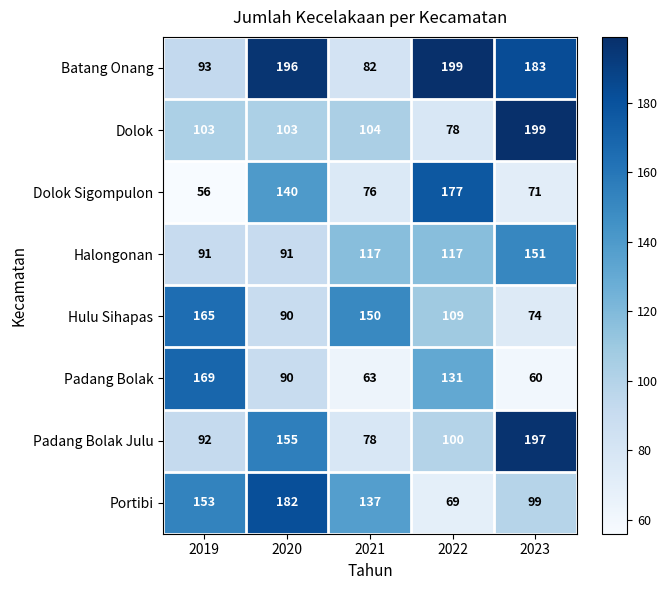

What is the greatest value displayed?

199